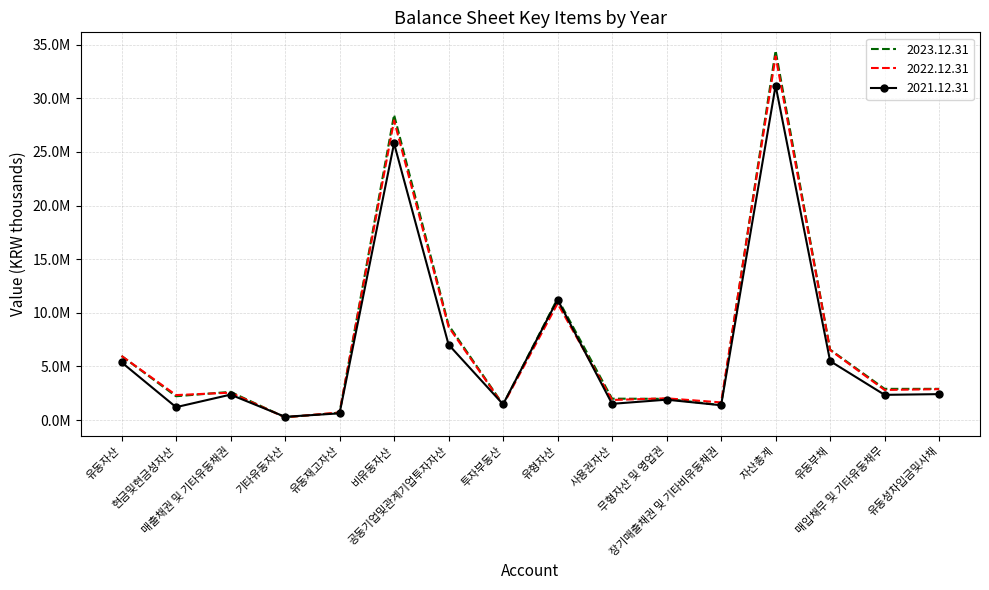

Between which two adjacent categories do 2022.12.31 and 2023.12.31 first intersect?

유동자산 and 현금및현금성자산